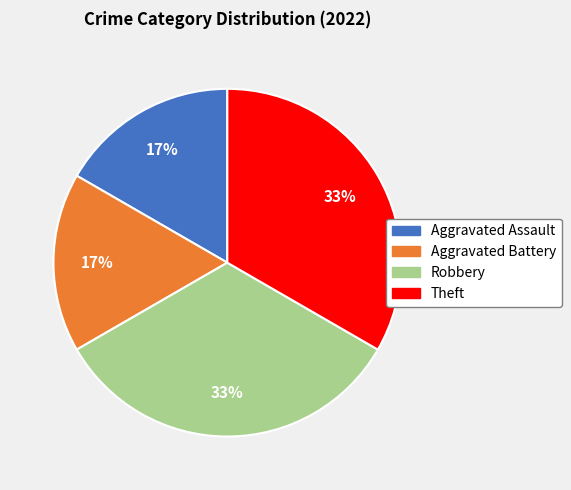

Combined, do Aggravated Battery and Aggravated Assault account for over 50%?

No